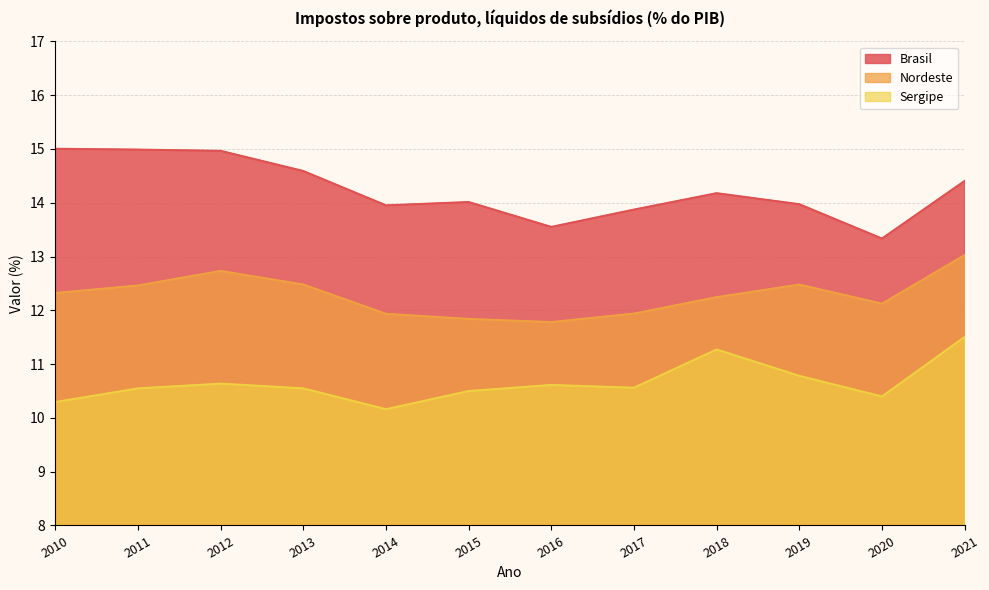

How many lines are shown in the chart?

3